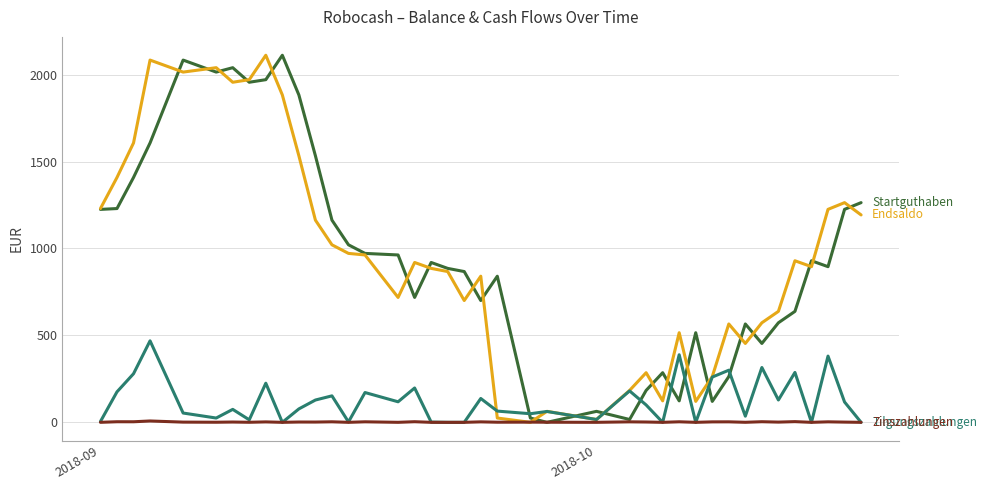

What is the maximum value shown in the chart?

2111.1